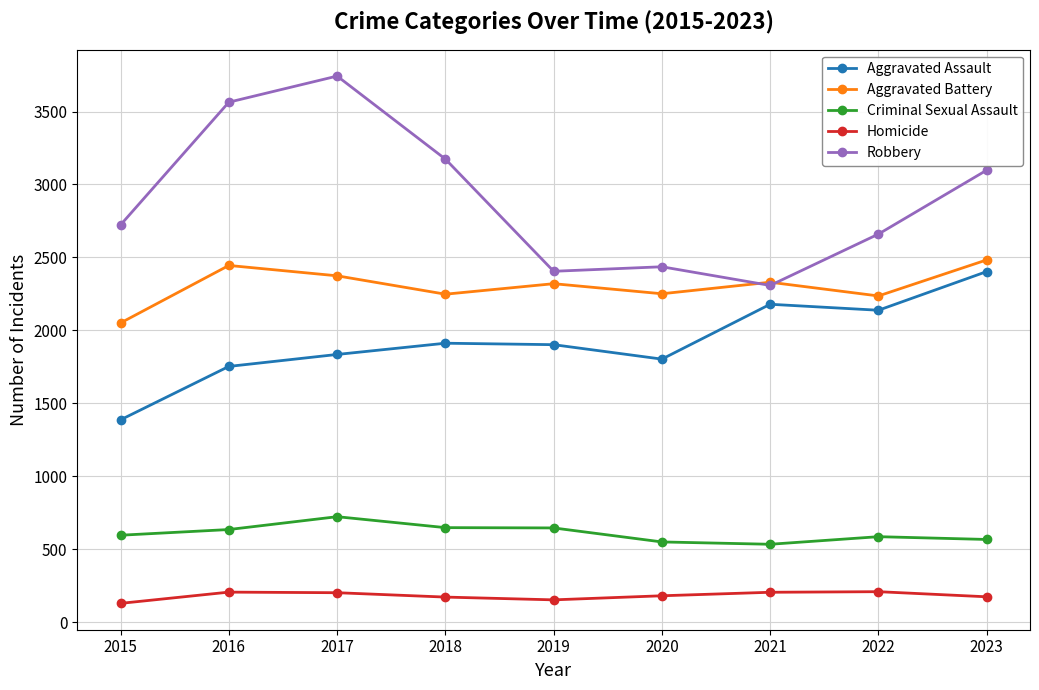

How many lines are shown in the chart?

5